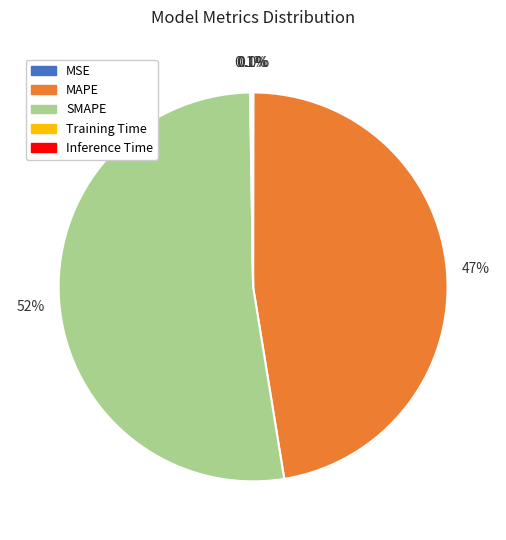

What is the largest slice in the pie chart?

SMAPE